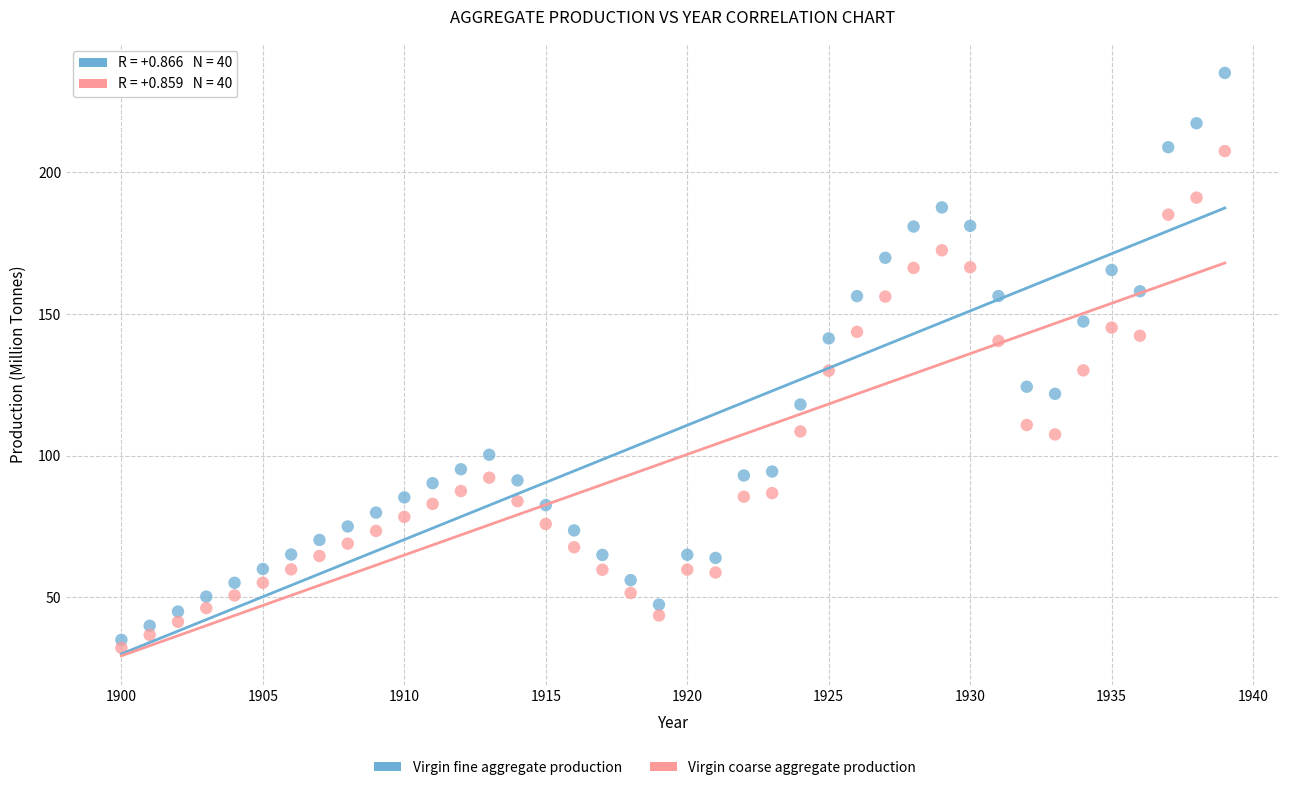

Across all data points, what is the range of Y values (max minus min)?

202.8